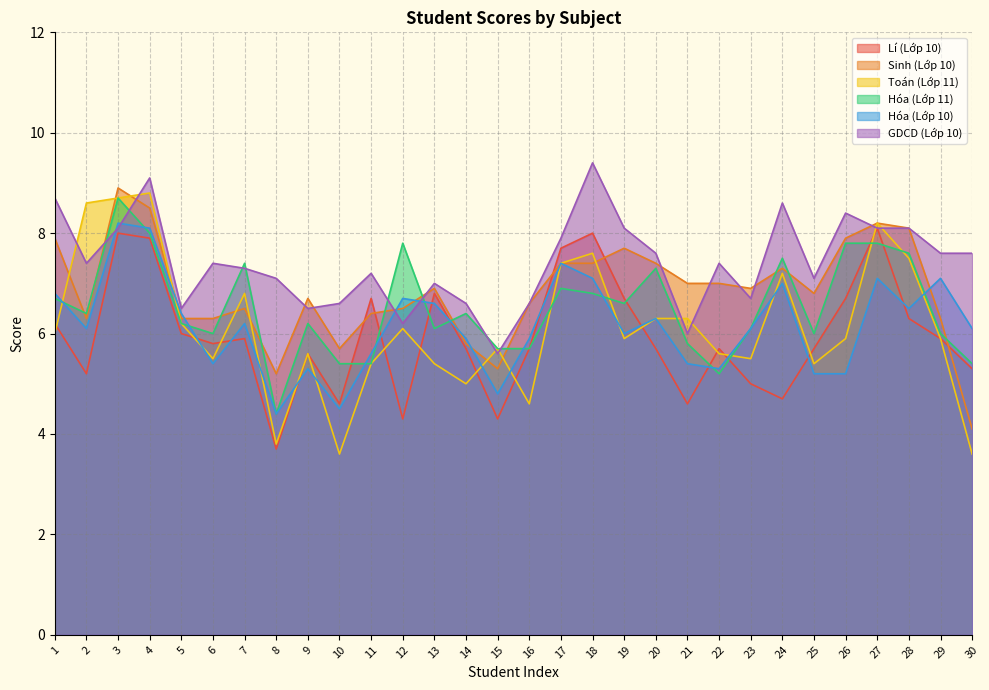

What are all the series names shown in the legend?

Lí (Lớp 10), Sinh (Lớp 10), Toán (Lớp 11), Hóa (Lớp 11), Hóa (Lớp 10), GDCD (Lớp 10)